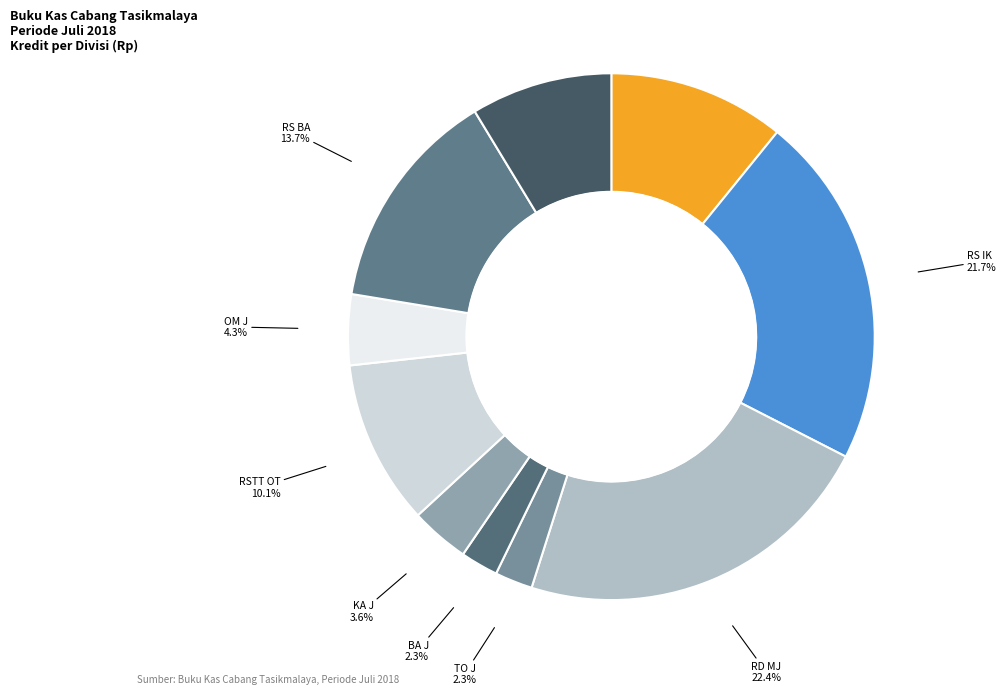

How many segments does this pie chart have?

10